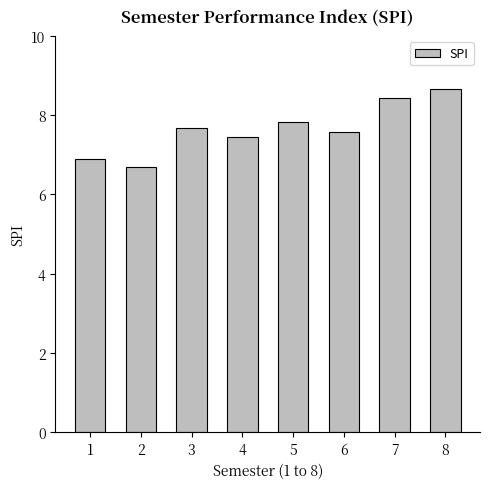

Reading right to left, transcribe all the data shown in this chart.

8.7	8.4	7.6	7.8	7.5	7.7	6.7	6.9